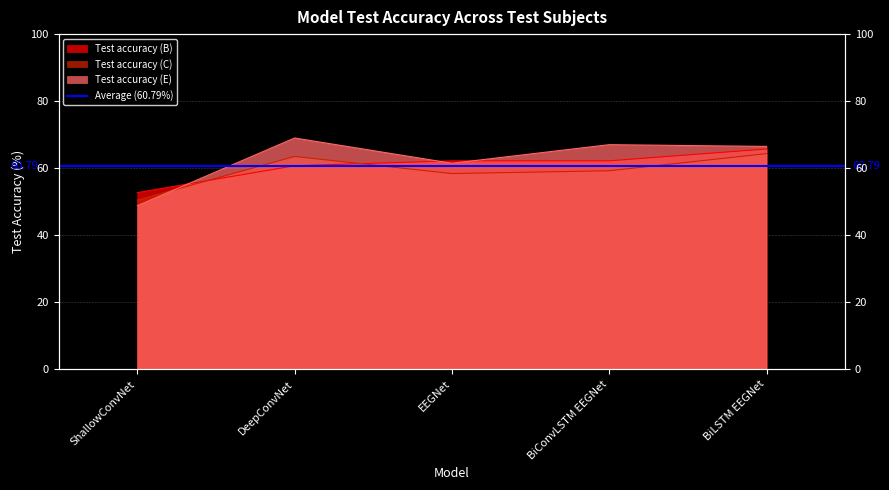

At which category is the sum across all series the highest?

BiLSTM EEGNet